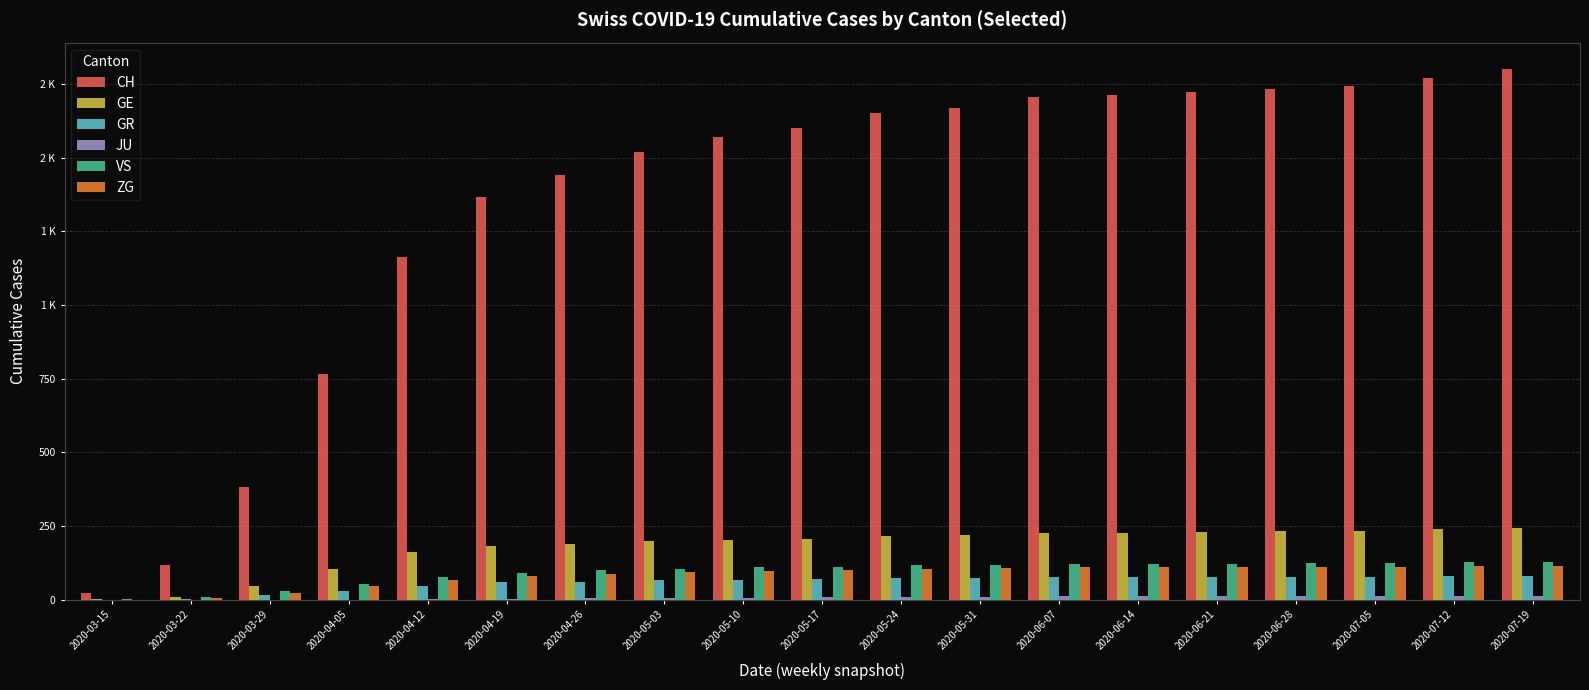

Does the chart contain stacked bars?

No